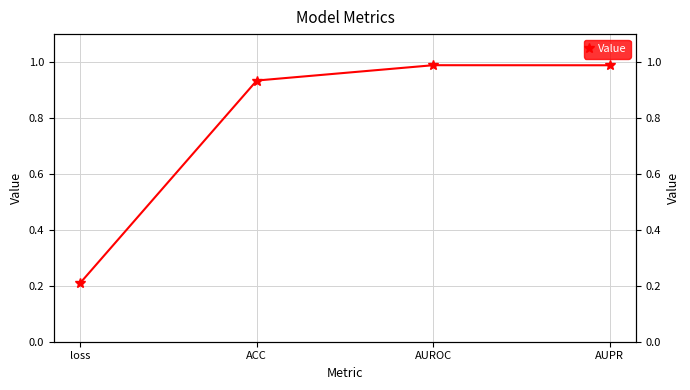

True or false: the data shows 0.9 at ACC.

True